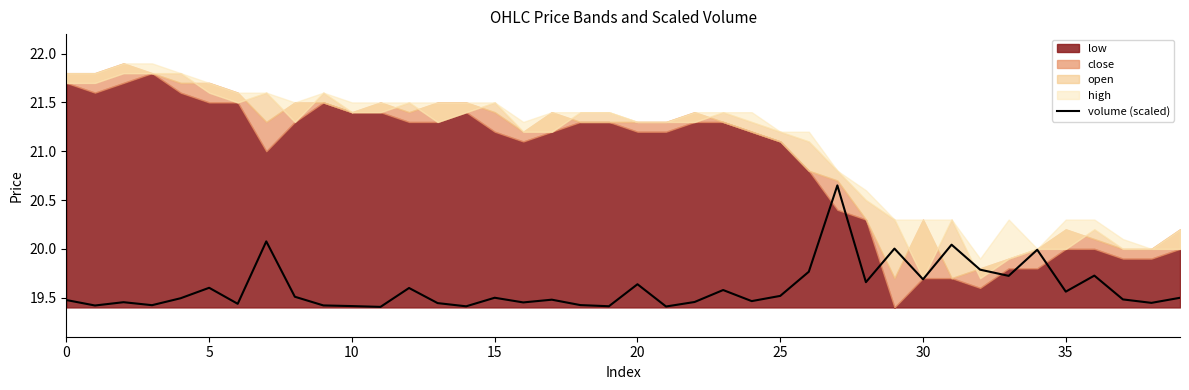

True or false: volume (scaled) has a value of 19.5 at 25.

True